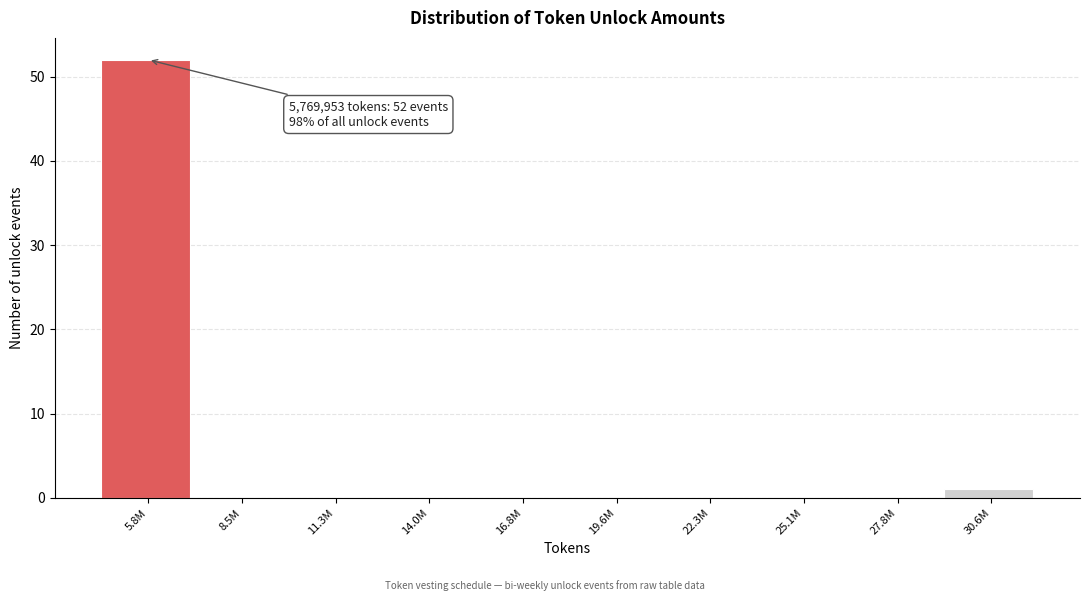

Reading left to right, list all the values displayed in this chart.

5.8M=52	8.5M=0	11.3M=0	14.0M=0	16.8M=0	19.6M=0	22.3M=0	25.1M=0	27.8M=0	30.6M=1